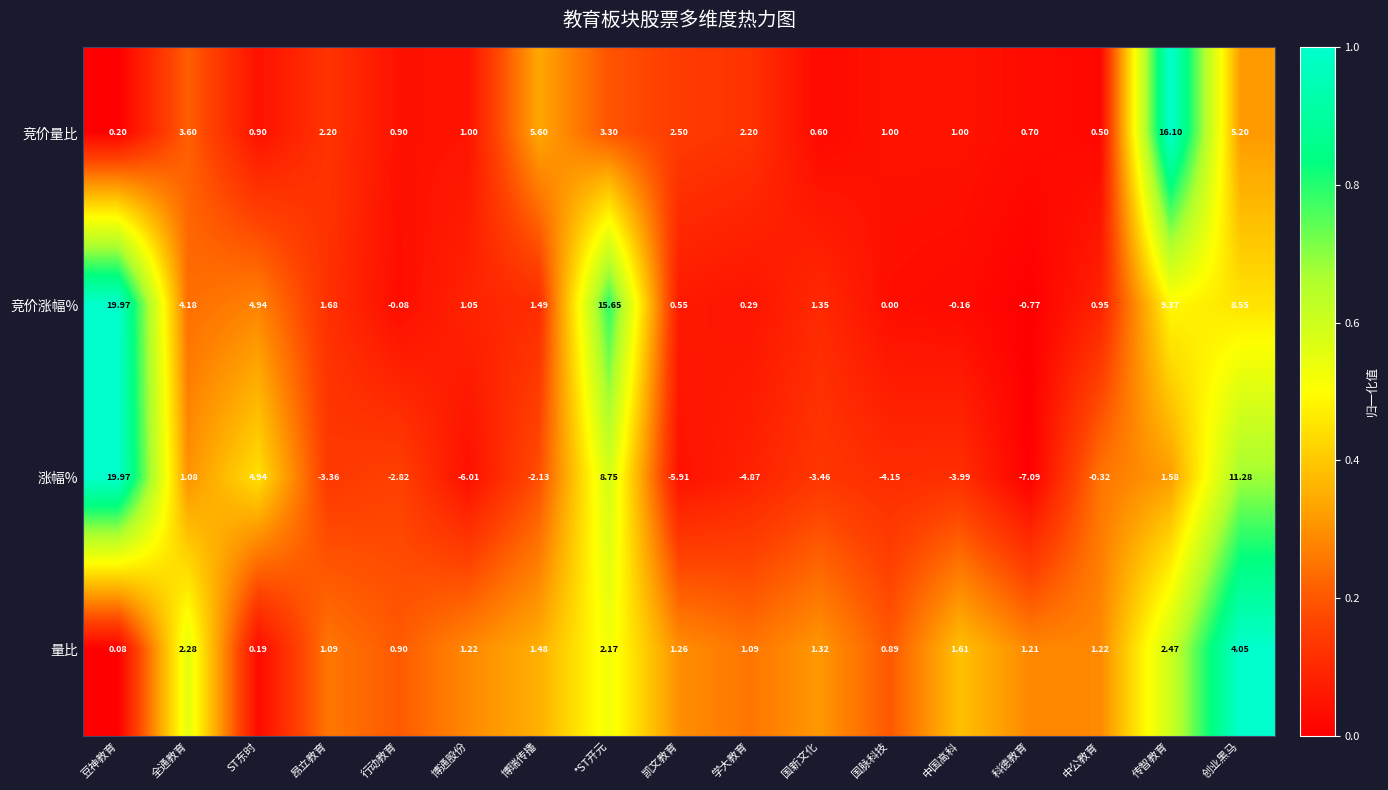

How many data points in 量比 are less than 1?

4